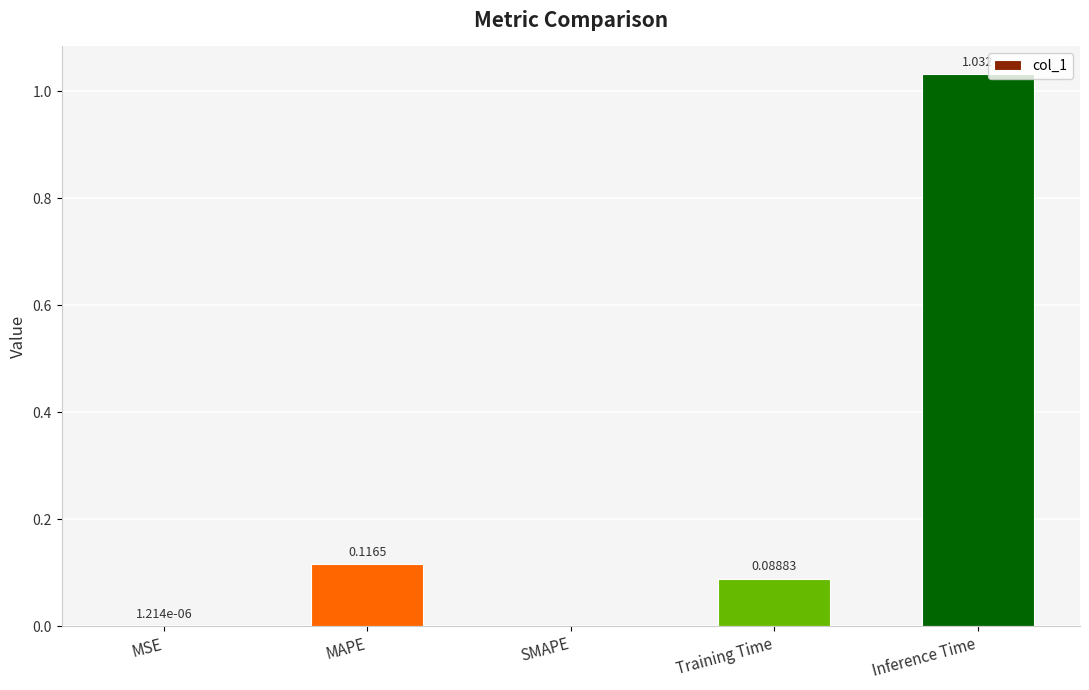

Which label corresponds to the largest value in the chart?

Inference Time